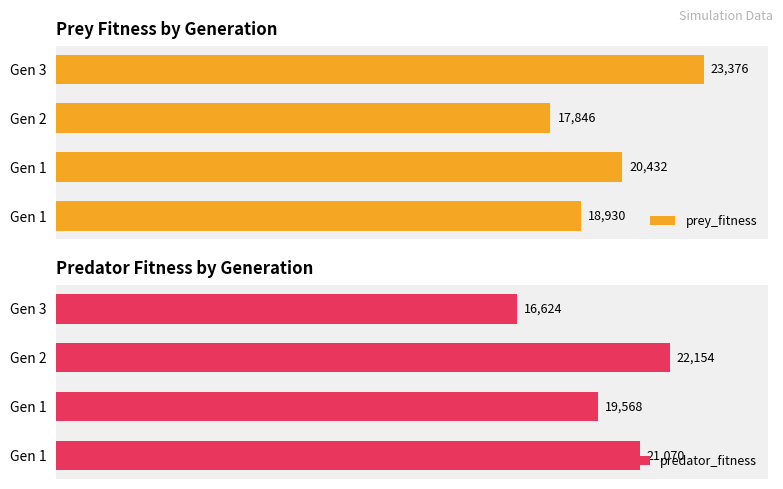

At how many categories does at least one series exceed 22200?

1